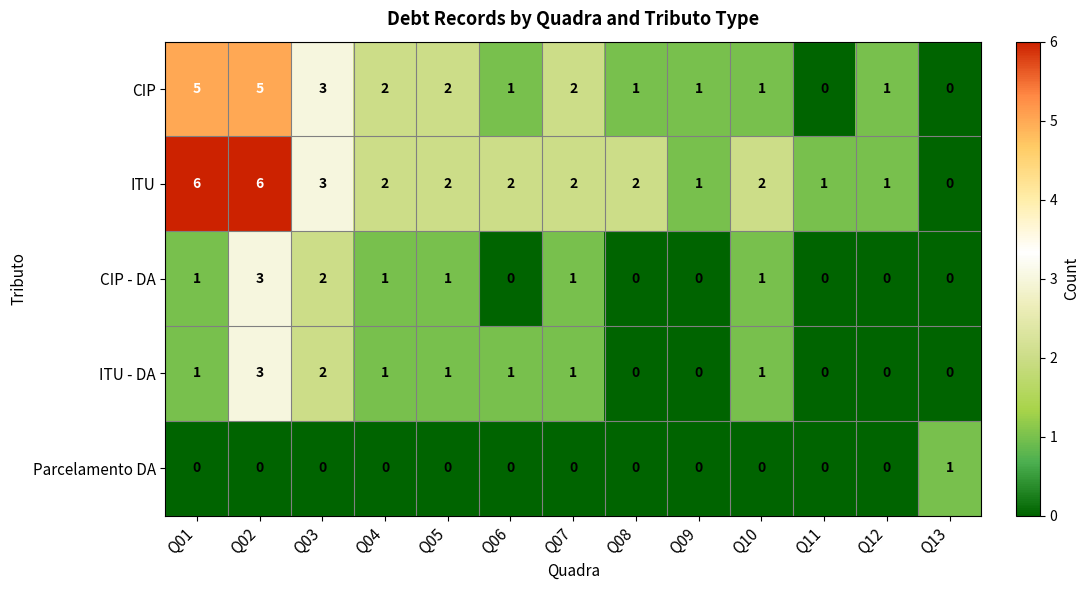

How many ITU values are between 1 and 2?

9